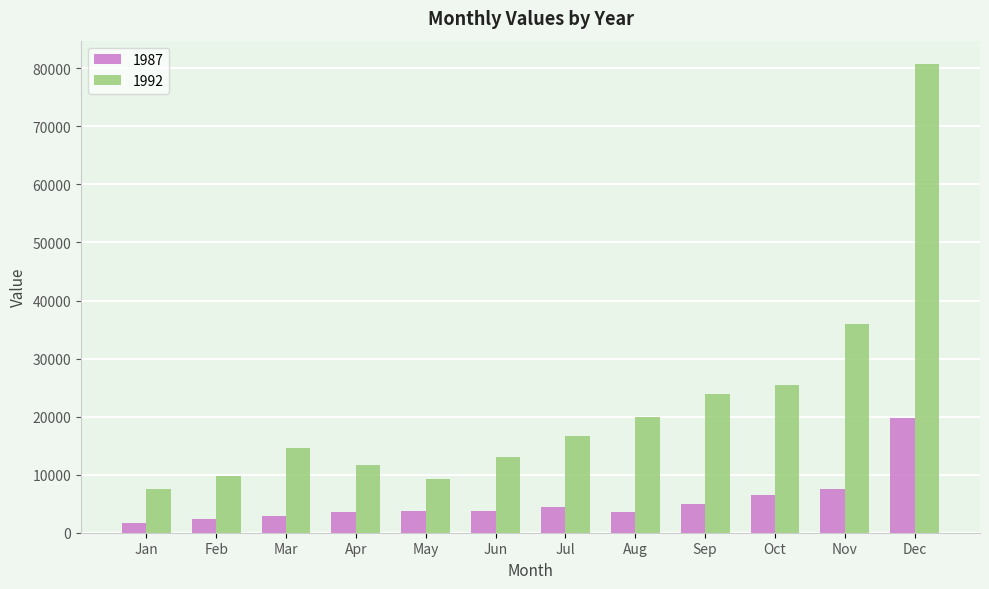

What is the maximum value shown in the chart?

80721.7